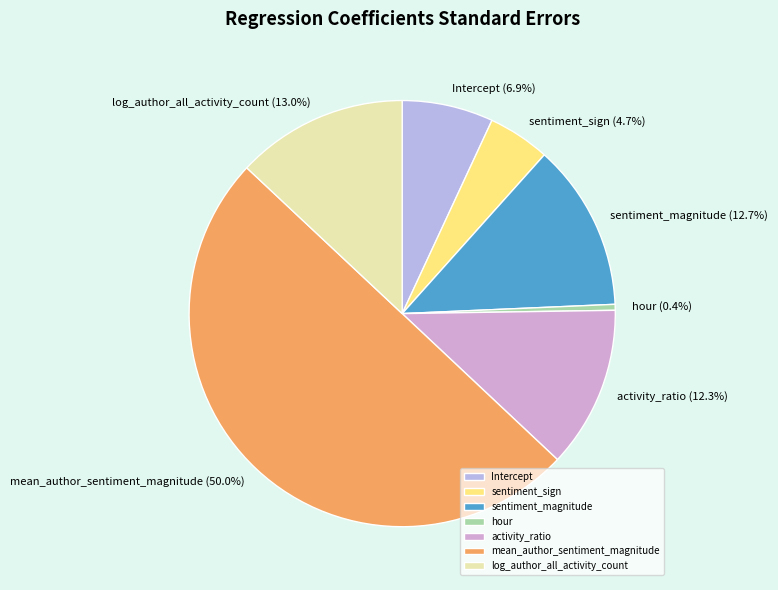

Is sentiment_magnitude the majority of the pie?

No